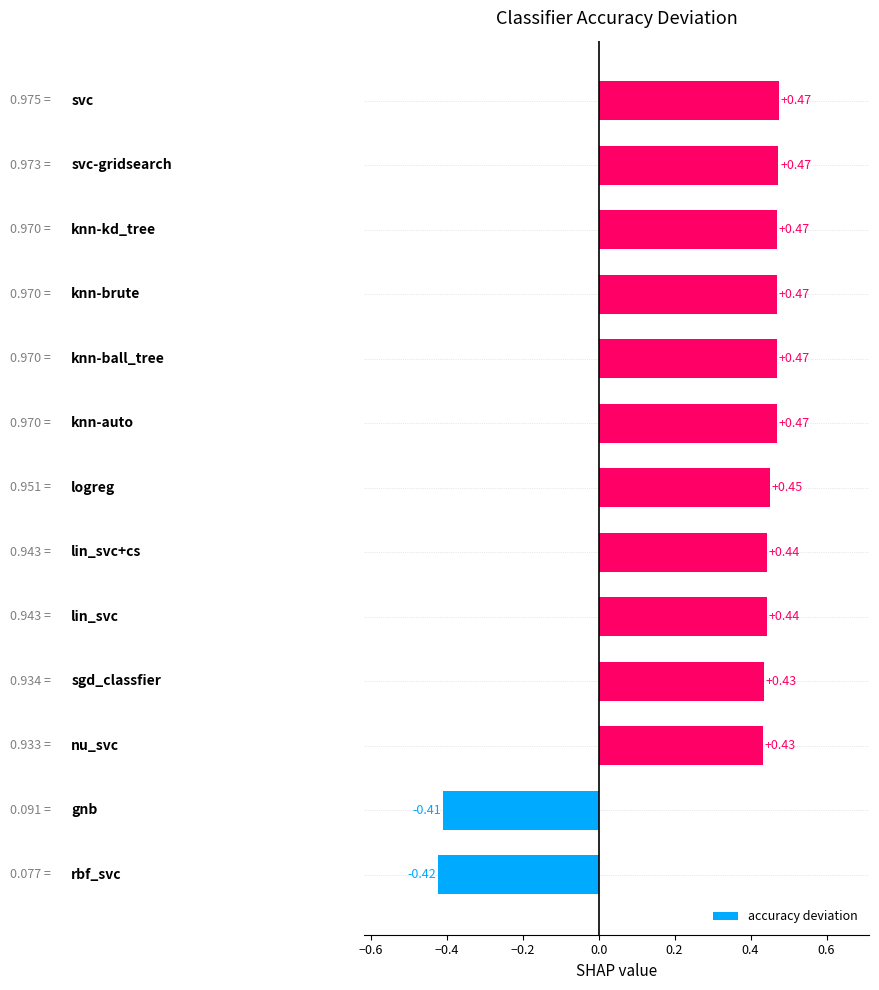

What is the difference between the maximum and second lowest values?

0.9